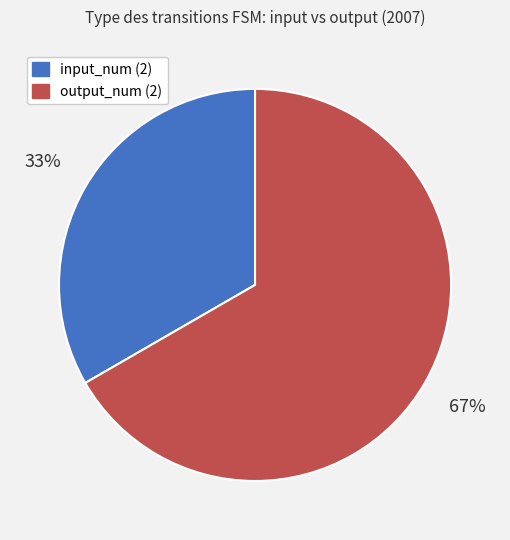

Which category has the smallest portion of the pie?

input_num (2)